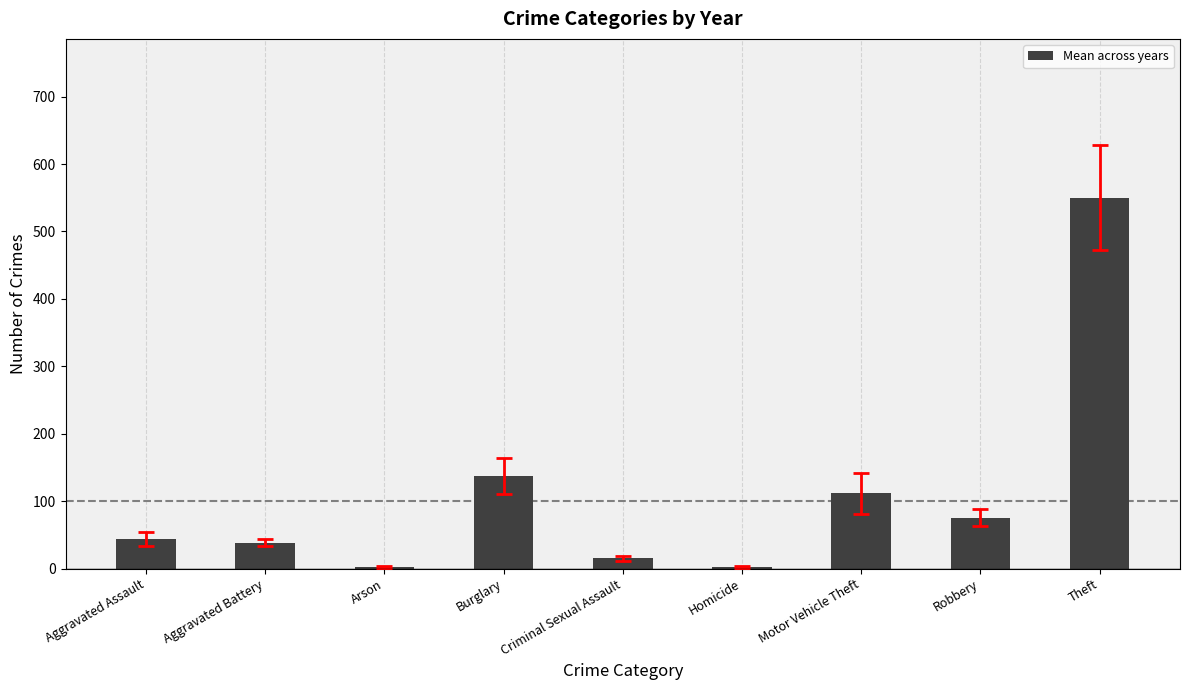

What is the change in value from Burglary to Robbery?

-61.3